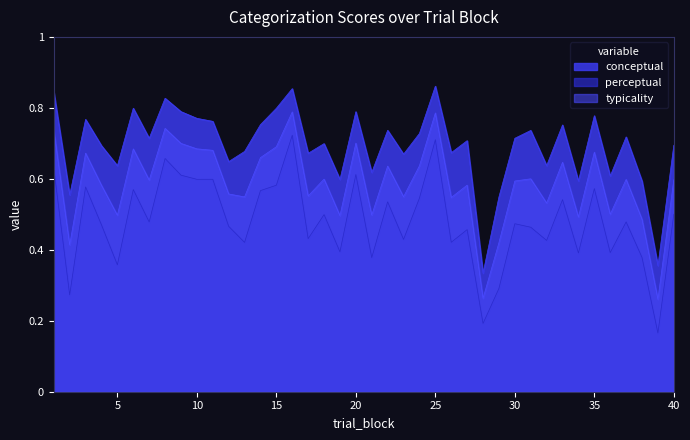

Where is the first local minimum for conceptual?

2